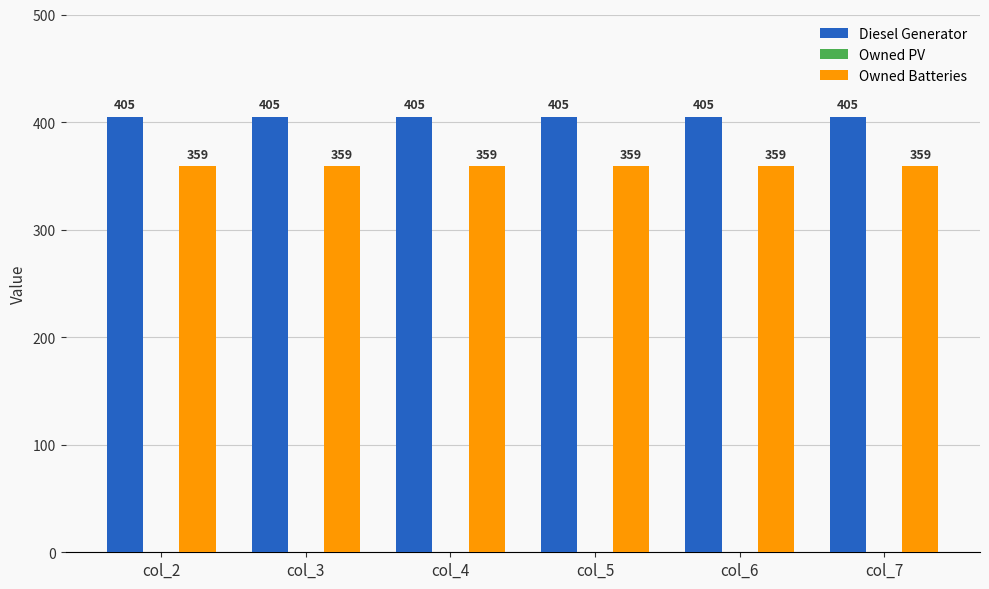

What is the total value across all series at col_2?

764